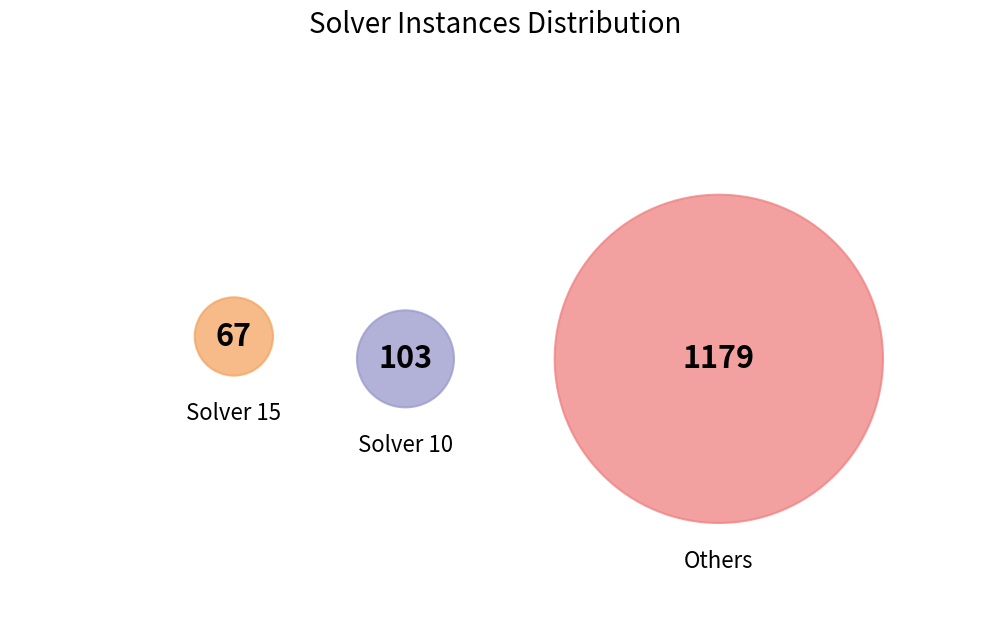

Combined, do 9 and 12 account for over 50%?

No